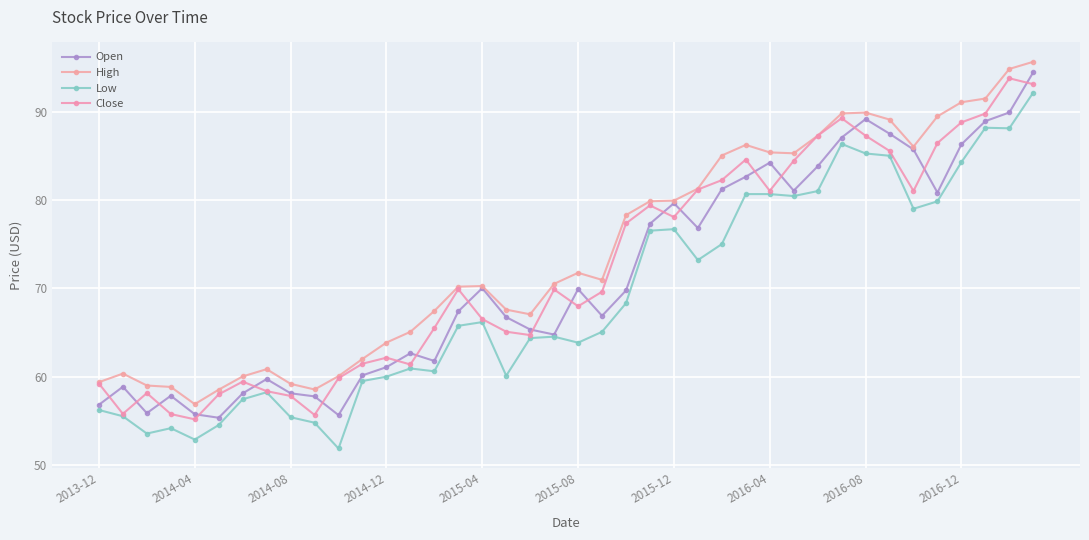

How many distinct data groups are displayed?

4